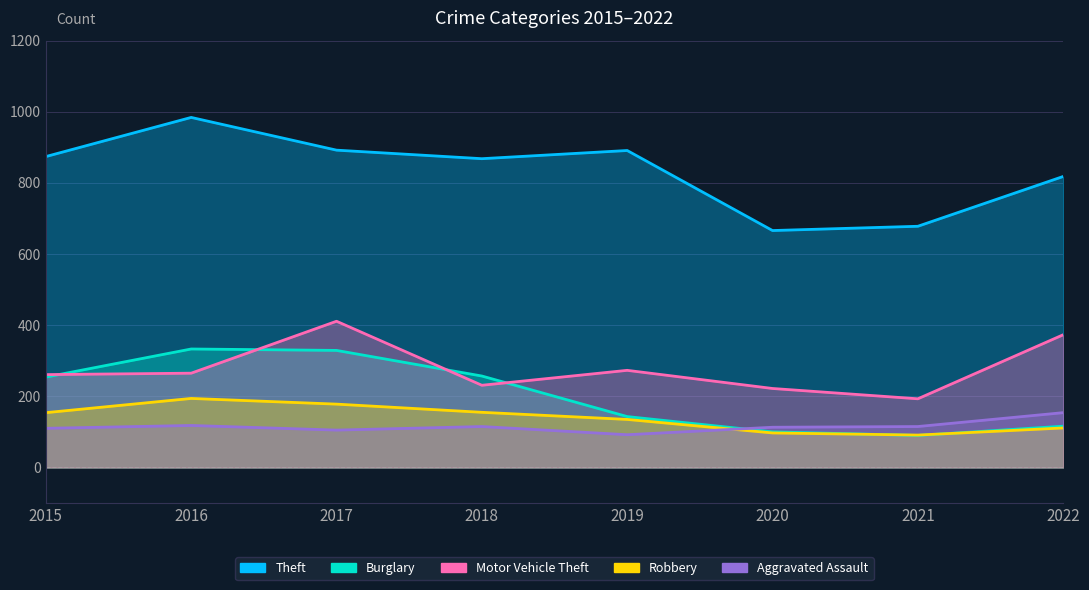

True or false: Burglary has a value of 90 at 2021.

True